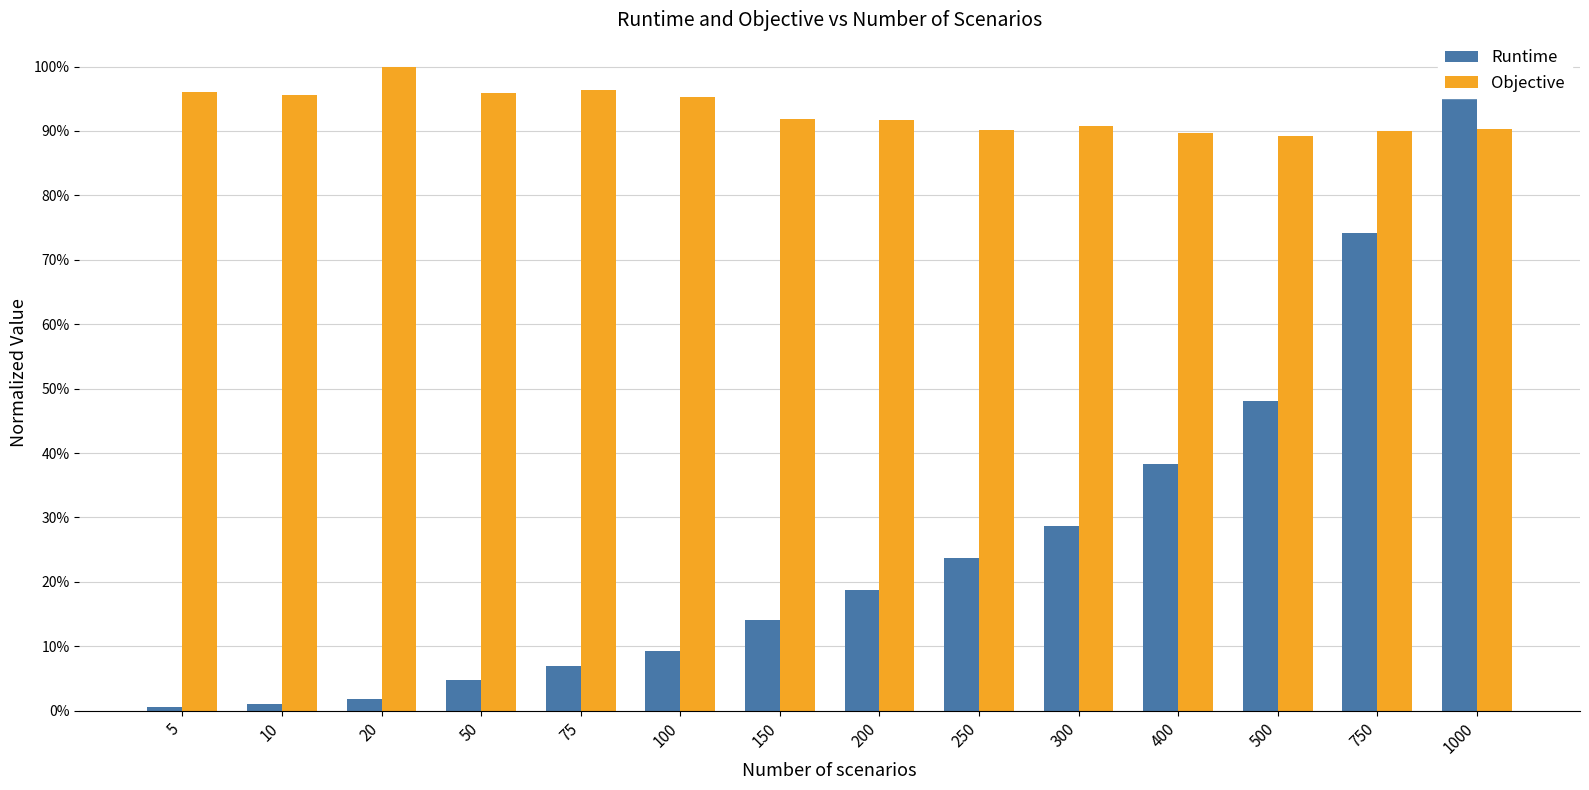

What is the value of the Objective bar at the 3rd from the left?

1.0